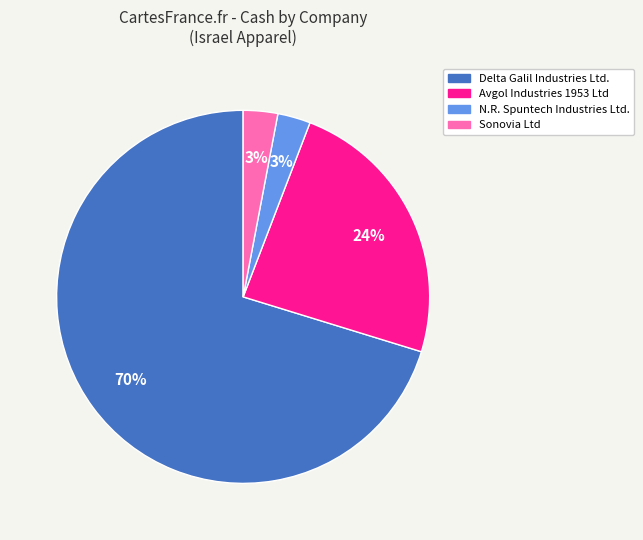

True or false: Sonovia Ltd accounts for 3% of the total.

True